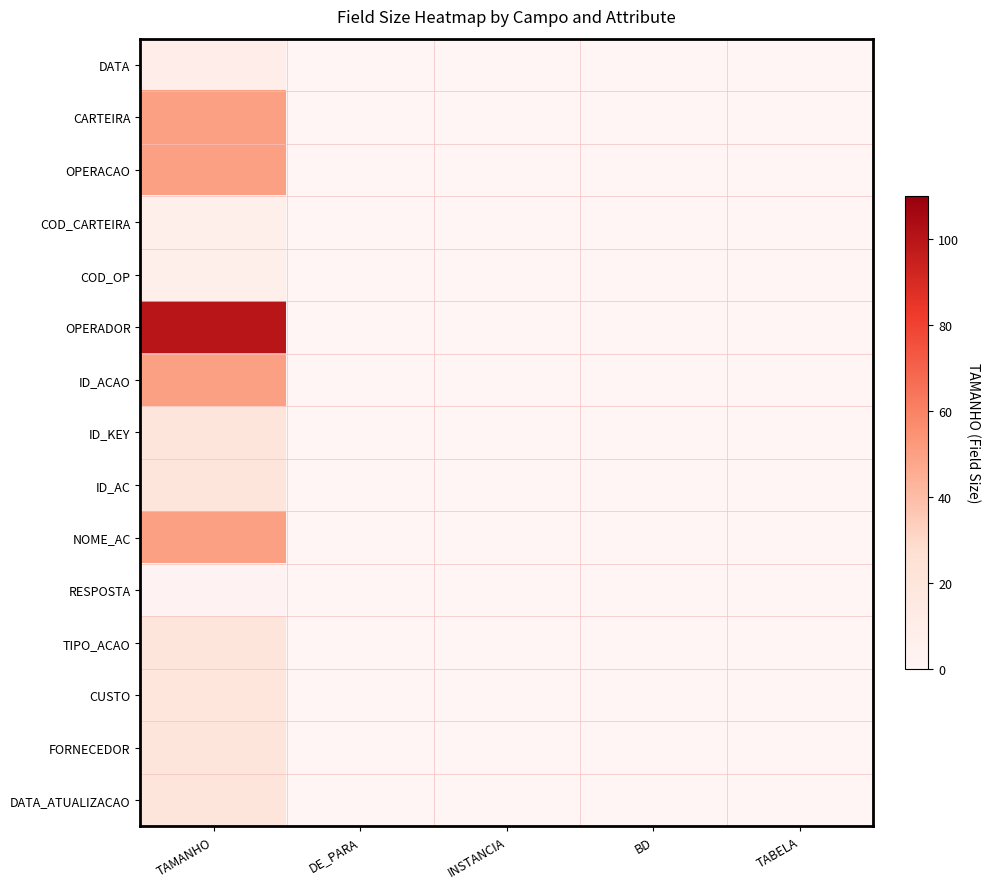

At how many categories does at least one series exceed 12?

1